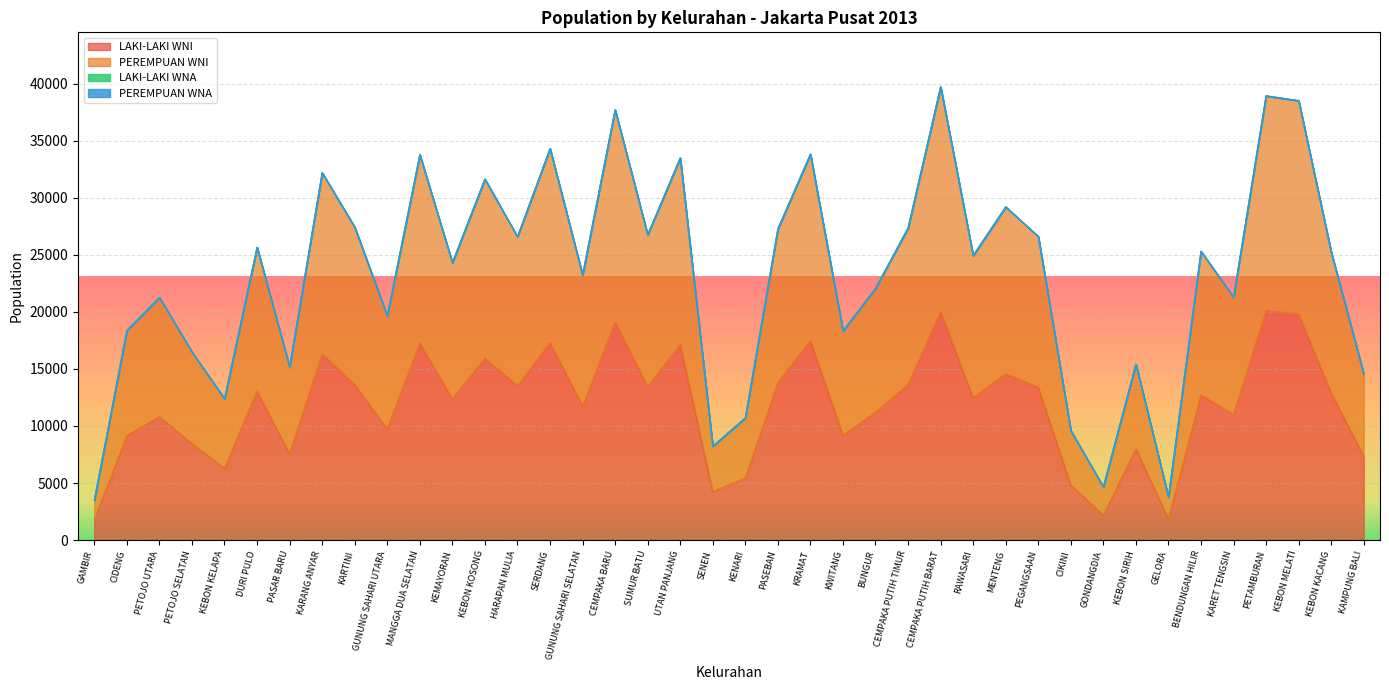

Reading right to left, what are all the values shown in this chart?

LAKI-LAKI WNI: 7348	12873	19826	20112	11002	12713	1865	7976	2196	4825	13392	14576	12462	20029	13630	11200	9176	17482	13787	5445	4236	17125	13441	19103	11730	17284	13523	15933	12365	17269	9734	13610	16327	7557	13056	6300	8455	10811	9159	1790
PEREMPUAN WNI: 14557	25237	38510	38936	21286	25308	3756	15419	4663	9603	26608	29203	24931	39724	27364	22056	18326	33817	27264	10699	8228	33483	26762	37707	23245	34306	26577	31656	24311	33802	19668	27424	32192	15198	25652	12394	16490	21265	18376	3483